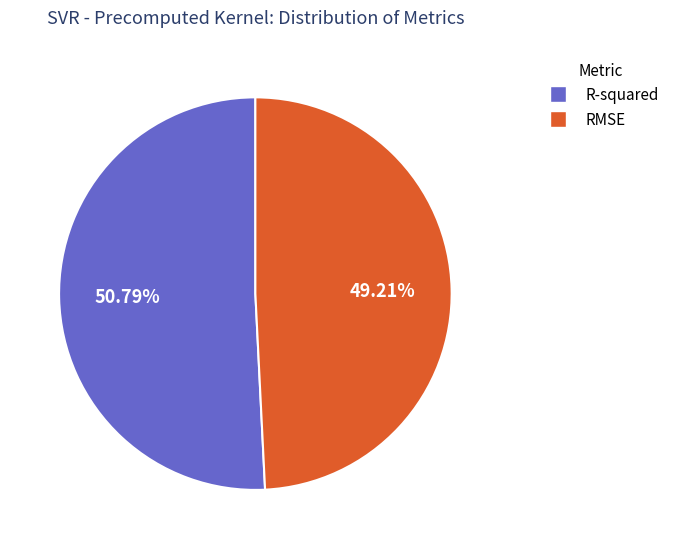

Count the number of slices in the pie.

2